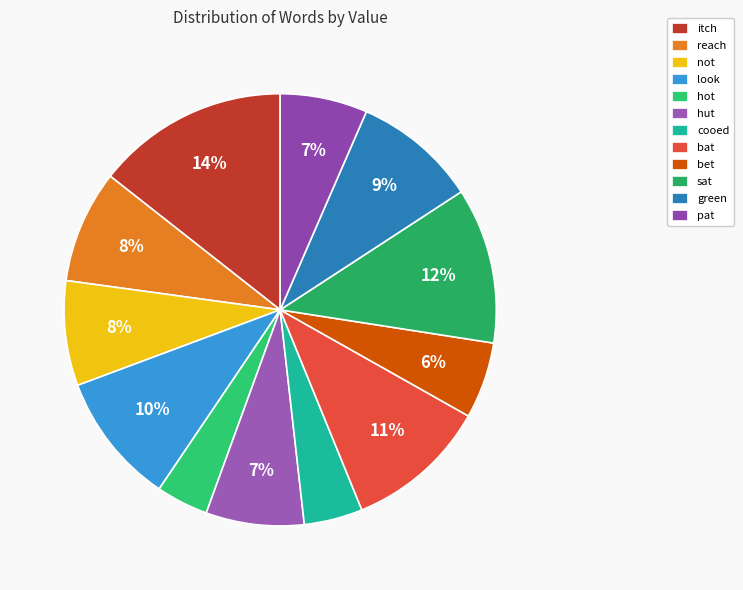

The hut slice represents 7% of the pie. True or false?

True